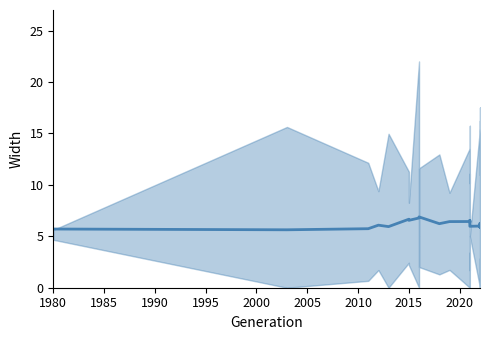

Reading left to right, list all the values displayed in this chart.

5.7	5.6	5.7	6.1	5.9	6.7	6.6	6.8	6.8	6.9	6.2	6.4	6.4	6.4	6.6	6.2	6.2	6.0	6.0	5.9	6.1	6.3	6.2